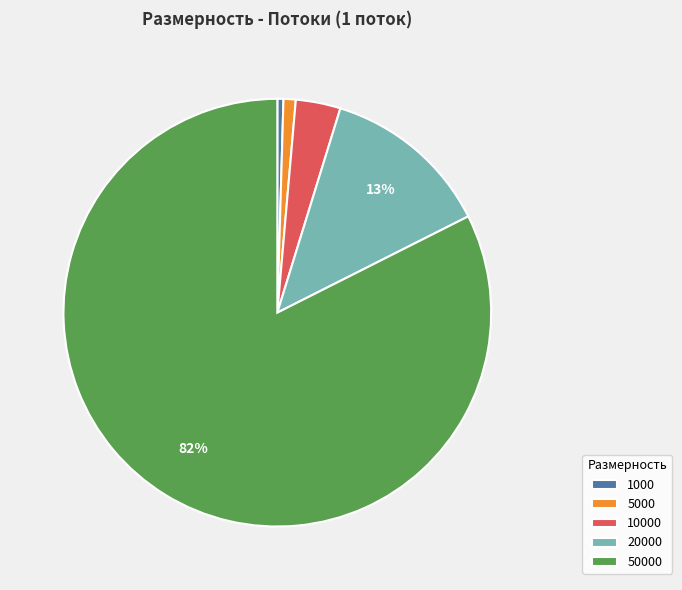

To the nearest percent, what percentage of the pie is 20000?

13%